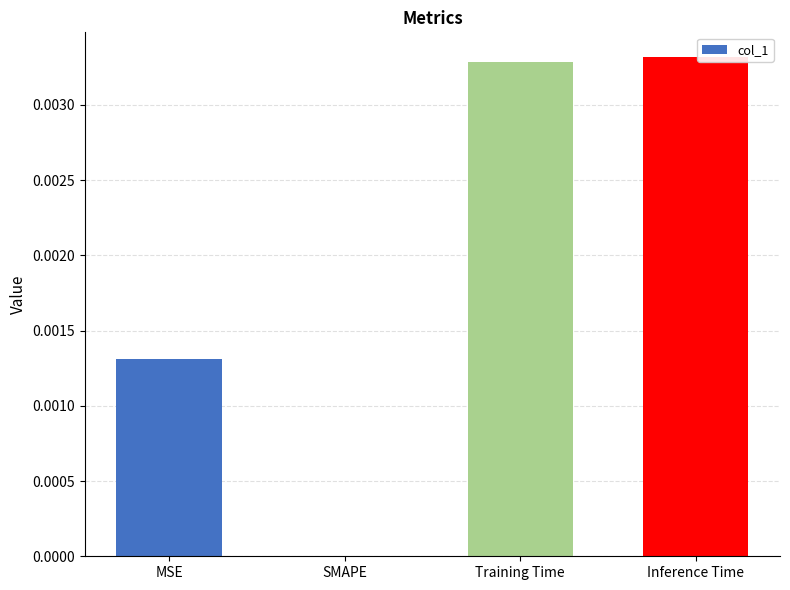

Are the bars grouped side by side (vs. stacked)?

No